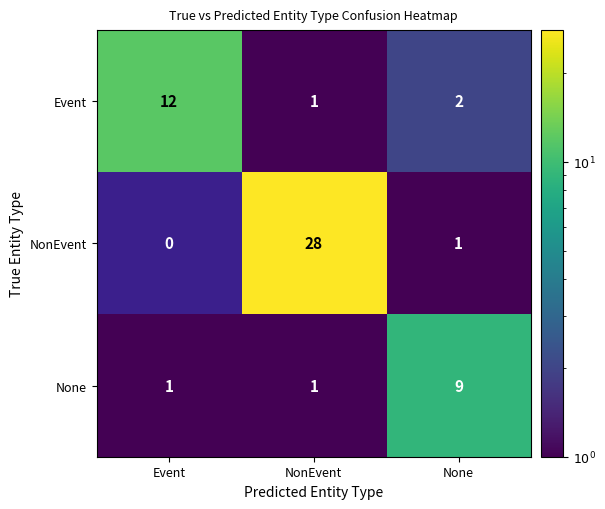

List the series in order of their overall mean, lowest first.

None, Event, NonEvent